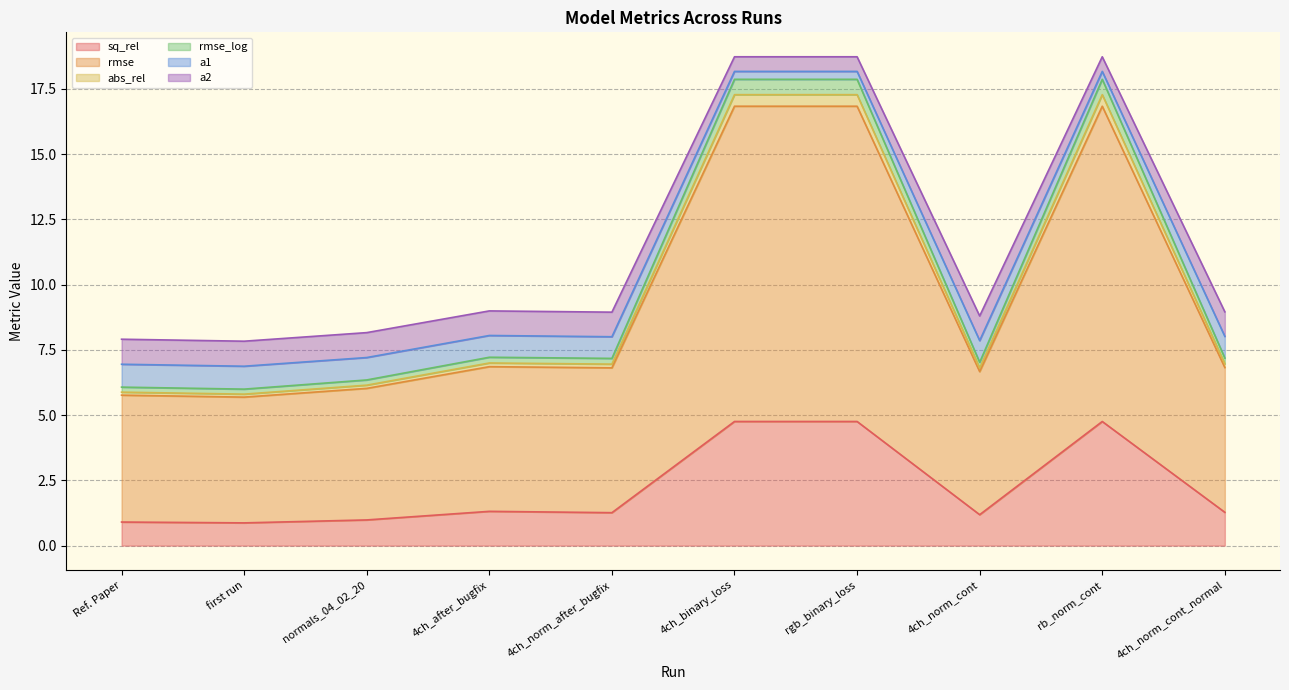

True or false: sq_rel and abs_rel intersect in this chart.

False